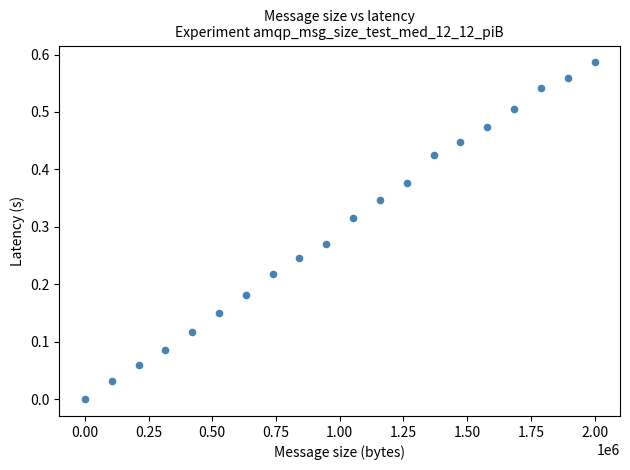

What is the range of X values (max minus min)?

1999997.0